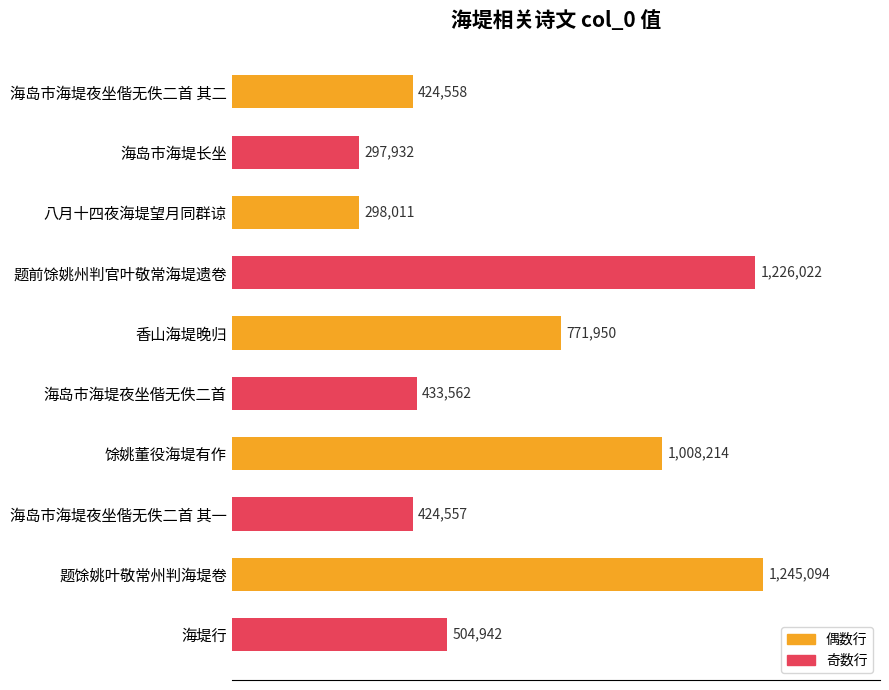

Does the chart contain any negative values?

No